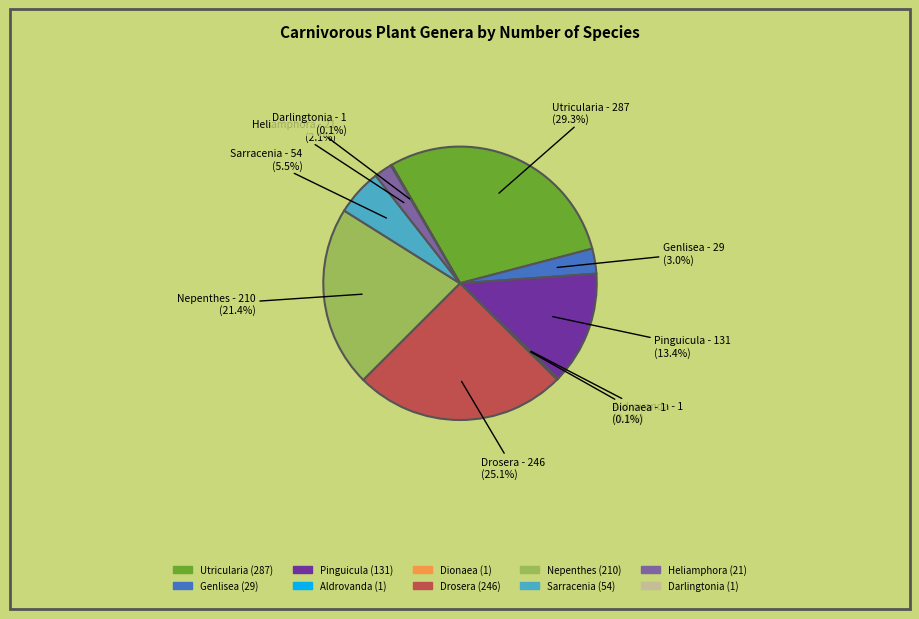

Which slice is the largest?

Utricularia